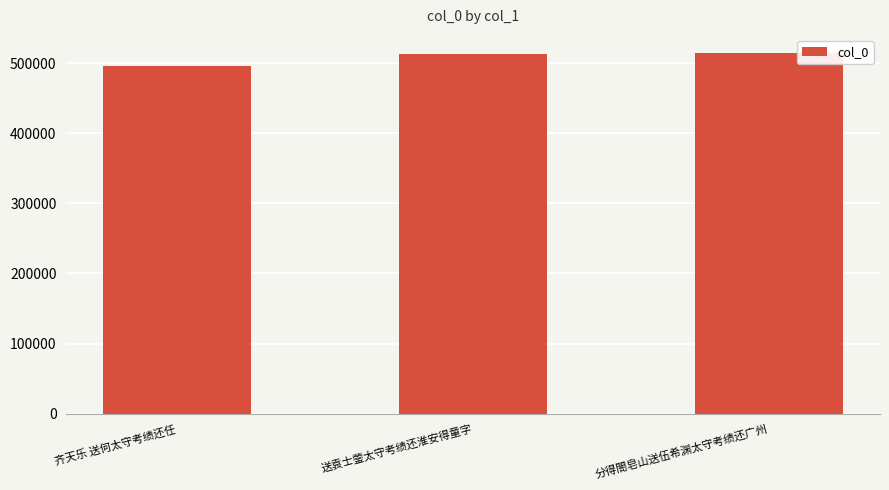

The value at 分得閤皂山送伍希渊太守考绩还广州 is 514409. True or false?

True